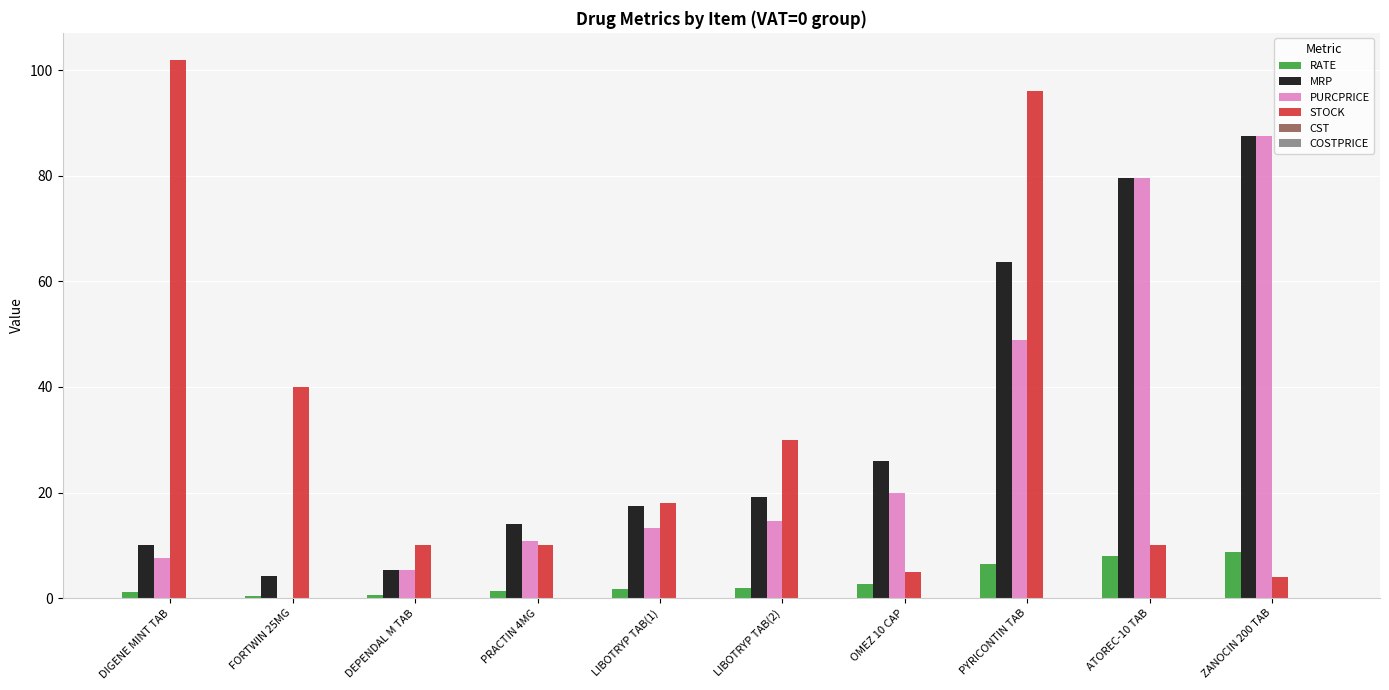

What is the sum of the STOCK values at FORTWIN 25MG and DEPENDAL M TAB?

50.0